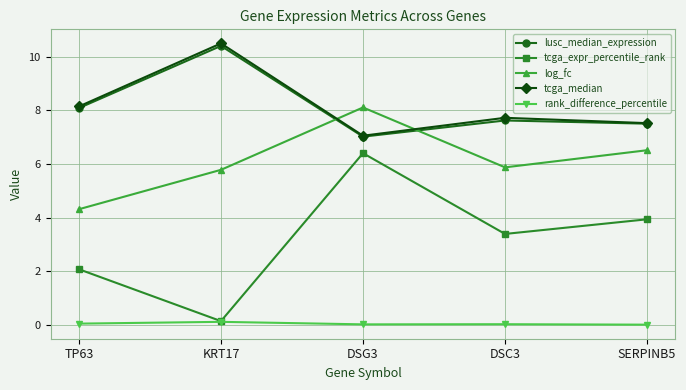

Is the value of log_fc at DSC3 greater than the value of rank_difference_percentile at KRT17?

Yes